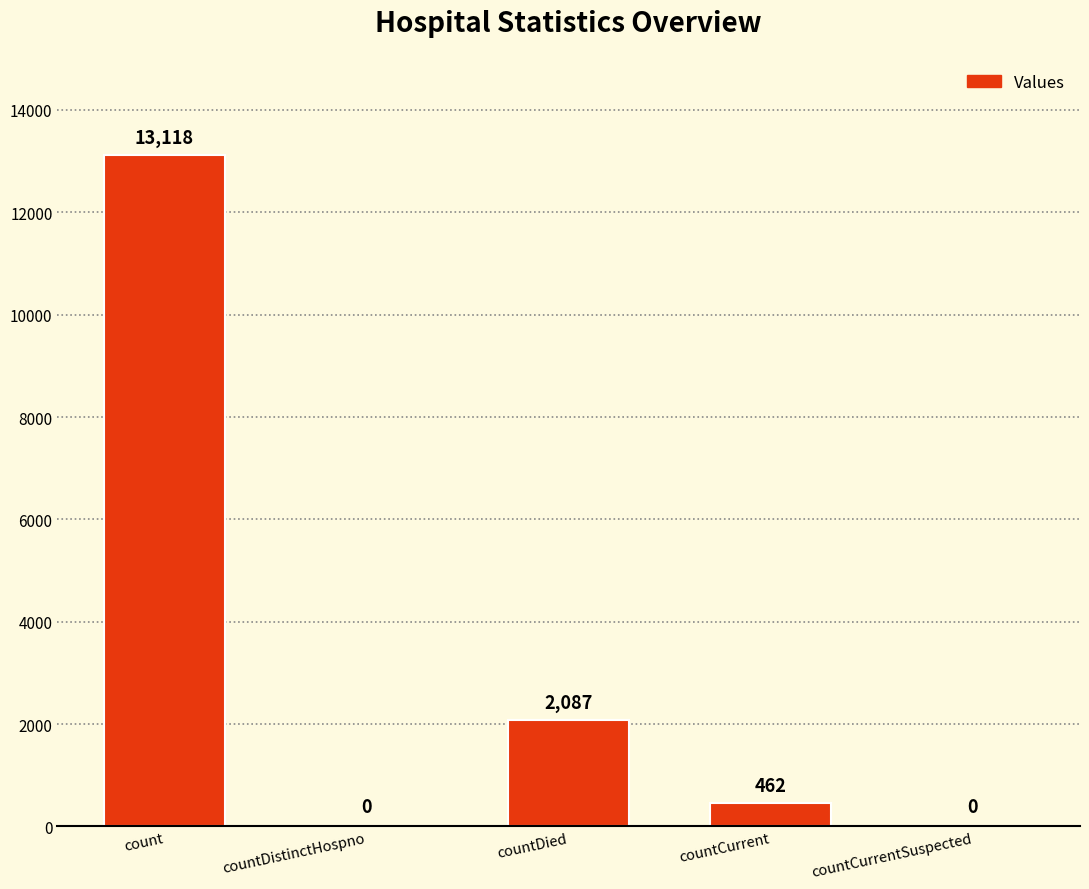

Does the chart contain stacked bars?

No